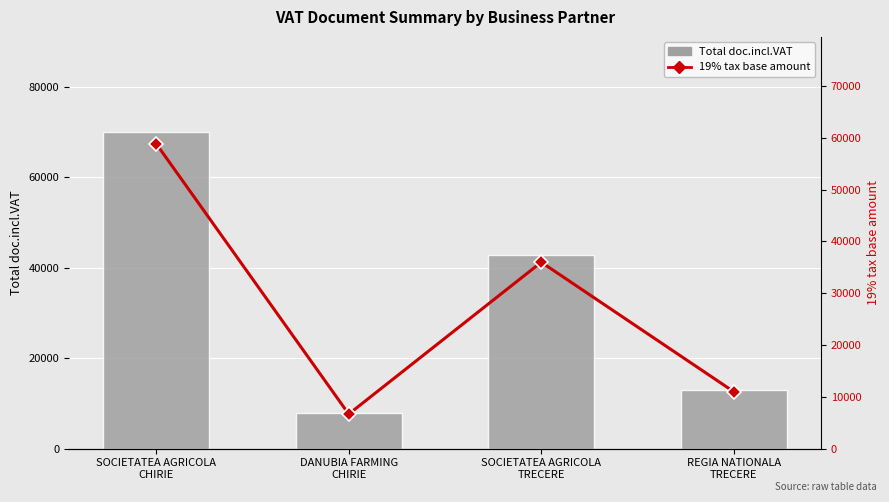

How many series are shown in this chart?

2